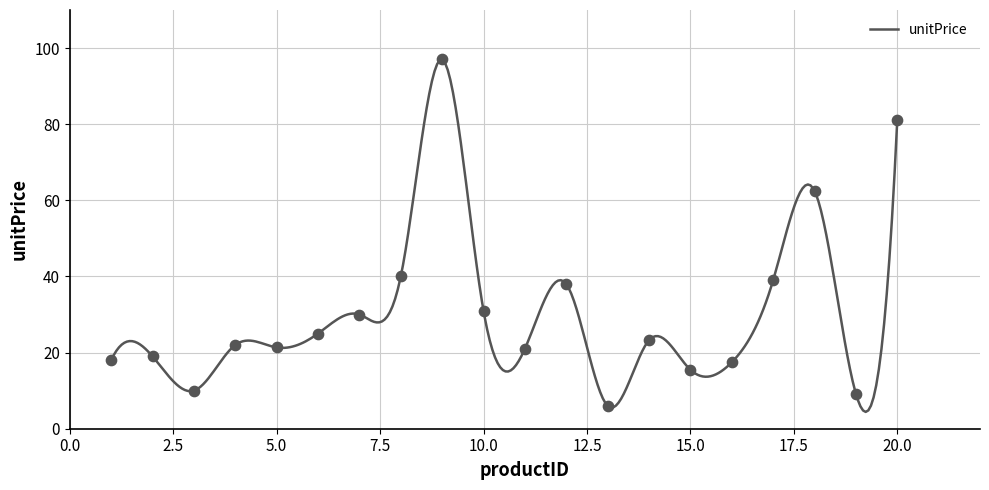

What is the change in value from 9 to 18?

-34.5